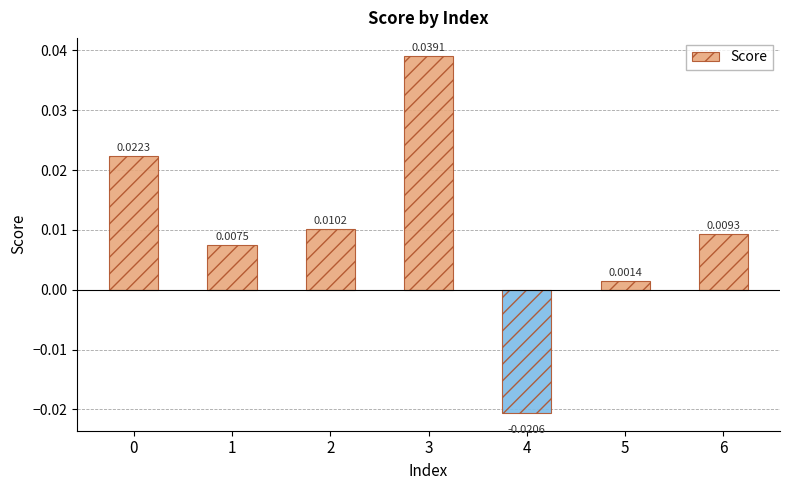

Between 6 and 5, which is larger?

6